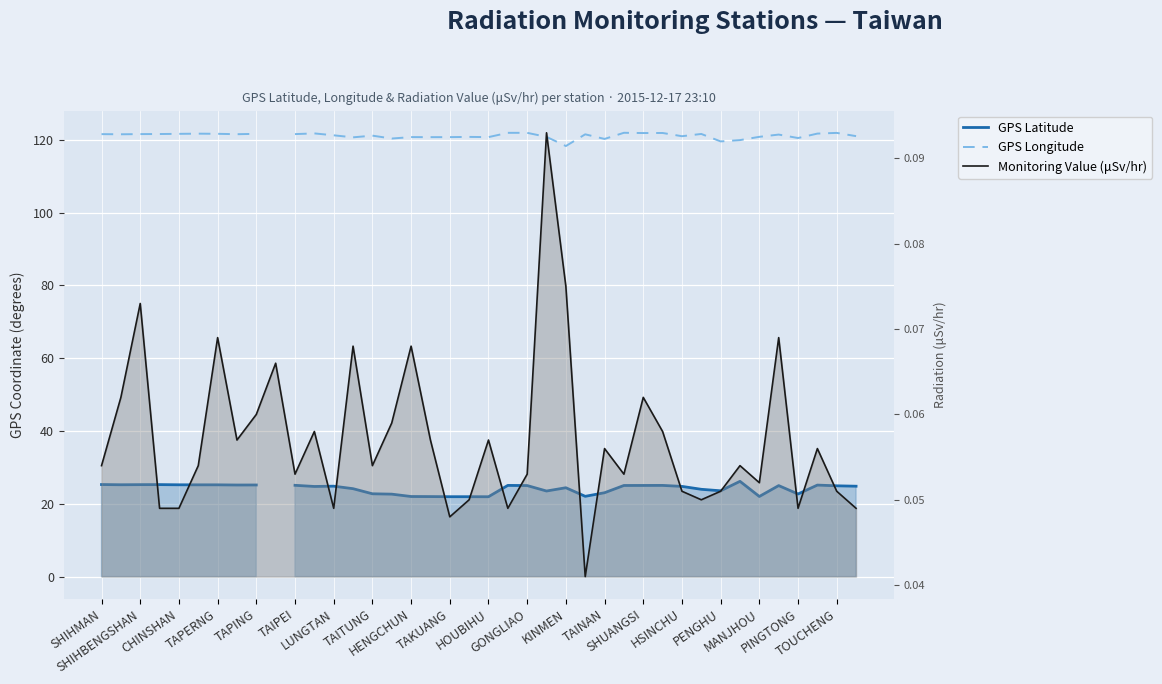

What is the minimum value for GPS Longitude?

118.3